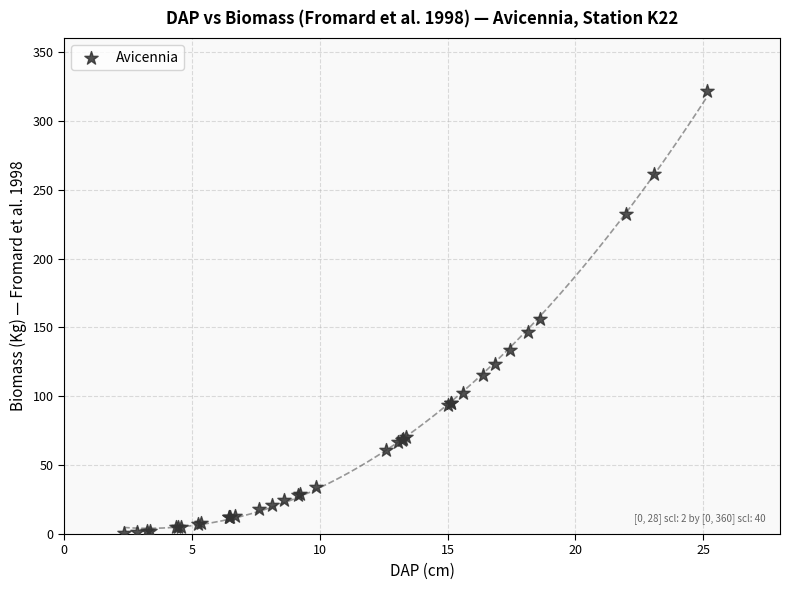

What Y value in the scatter plot is closest to 161?

156.4